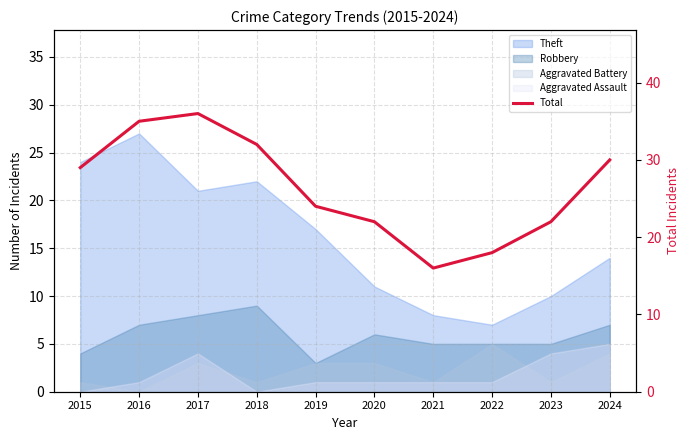

What is the smallest value displayed?

16